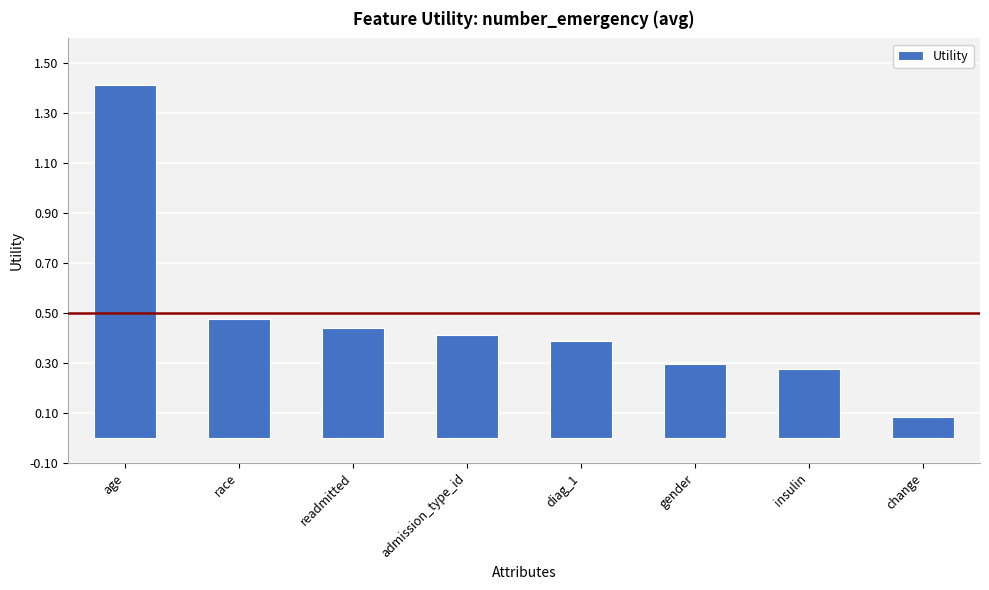

What is the greatest value displayed?

1.4